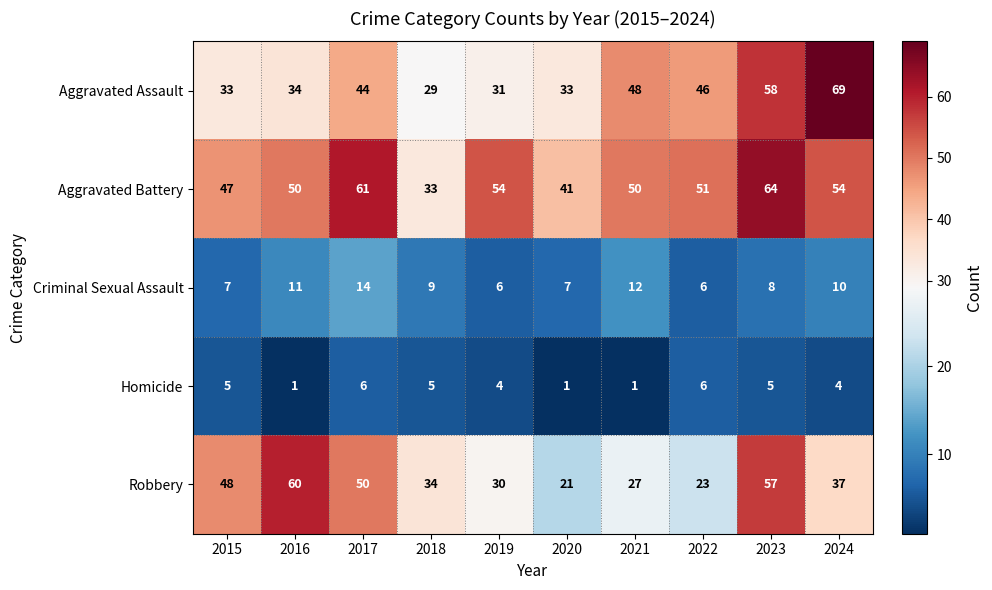

What is the difference between the maximum and second lowest values in the Aggravated Battery series?

23